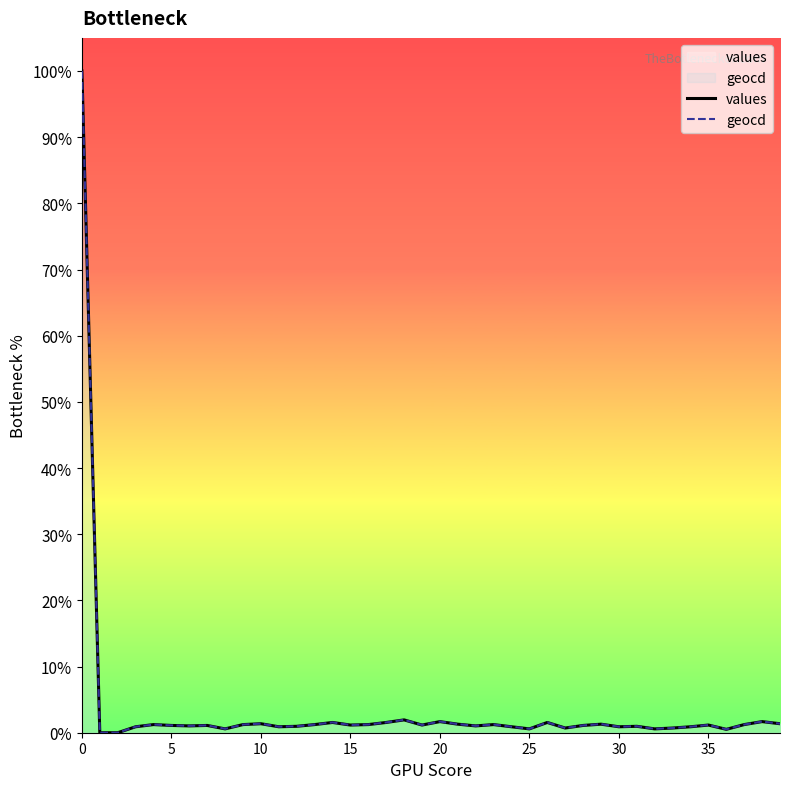

At how many categories does at least one series exceed 6?

1